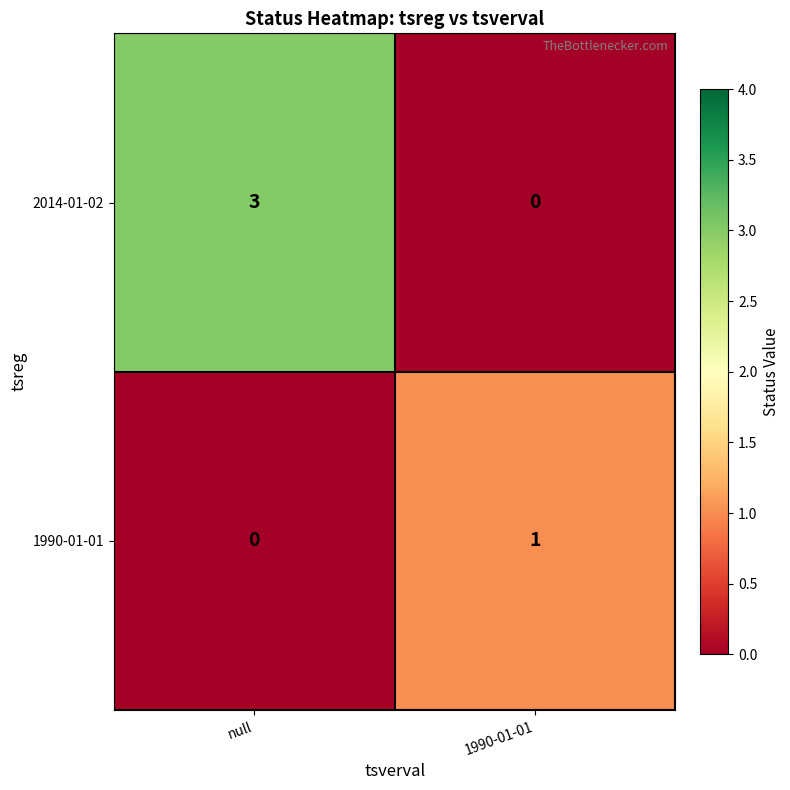

The value of 1990-01-01 at null is 0. True or false?

True